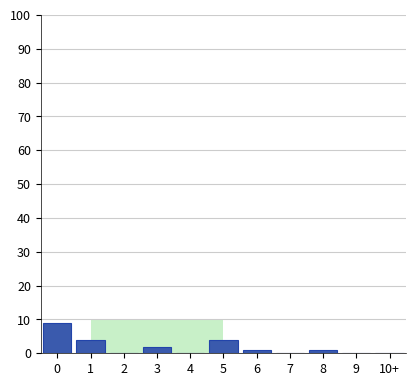

Reading left to right, extract all data points from this chart.

0=9	1=4	2=0	3=2	4=0	5=4	6=1	7=0	8=1	9=0	10+=0